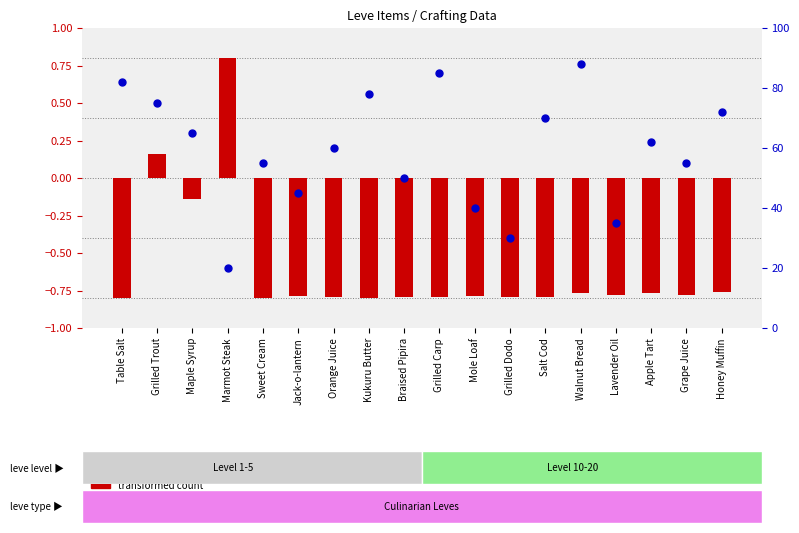

Is the value of transformed count at Maple Syrup greater than the value of percentile rank within the sample at Grilled Trout?

No